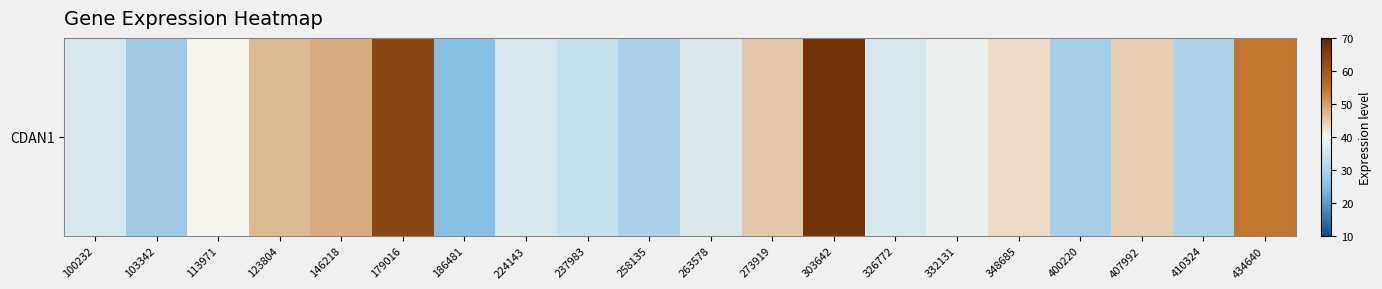

What is the average value?

40.6